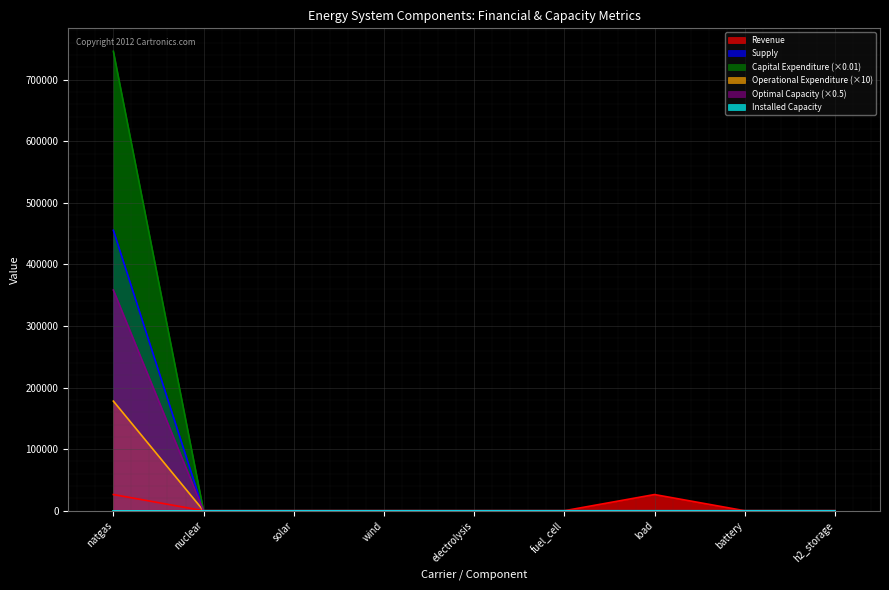

What is the spread (max minus min) of values at natgas?

746009.8